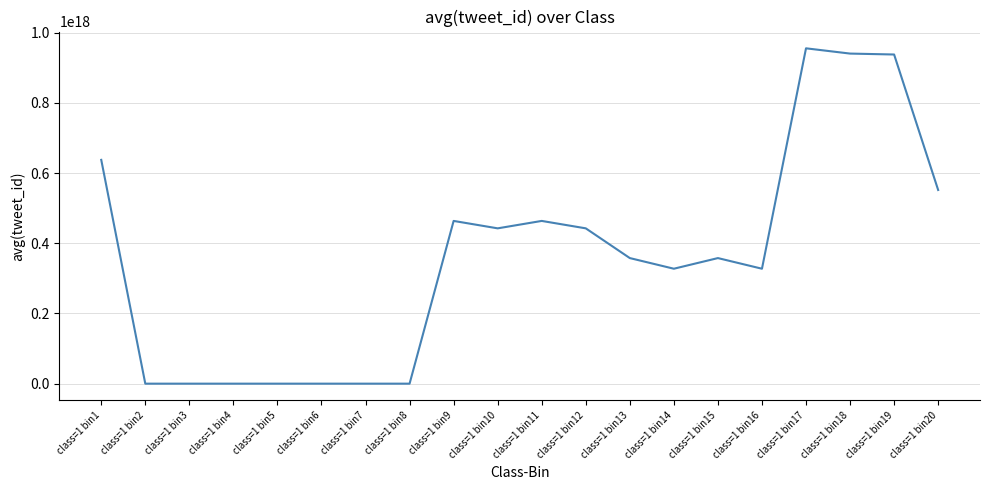

The value at class=1 bin16 is 67484306046433024.0. True or false?

False